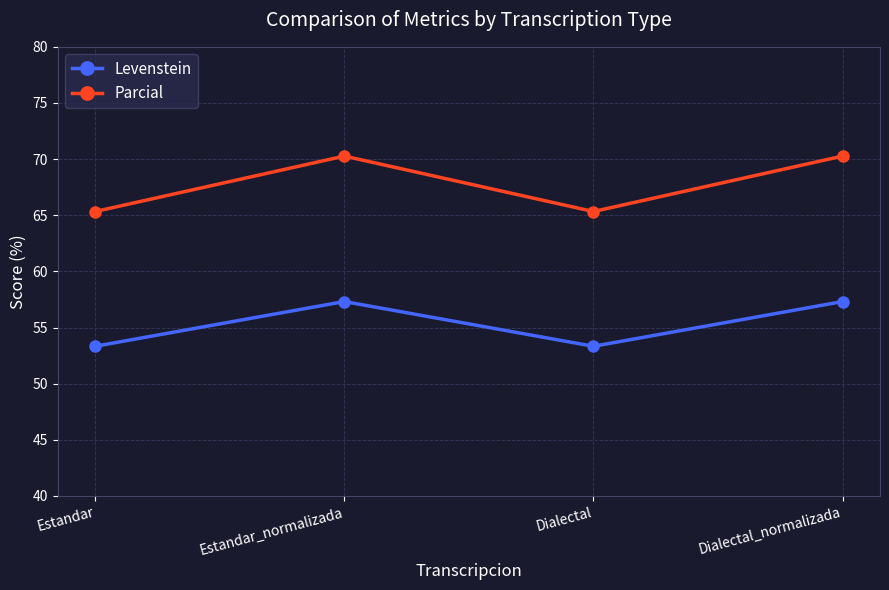

What is the minimum value for Levenstein?

53.3